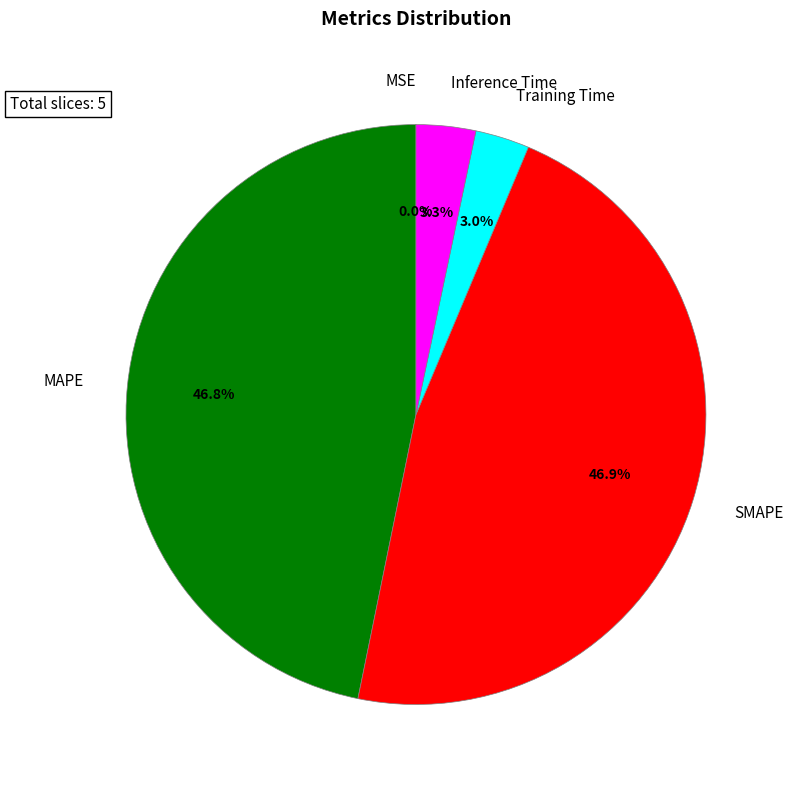

What portion of the pie excludes SMAPE?

53.1%